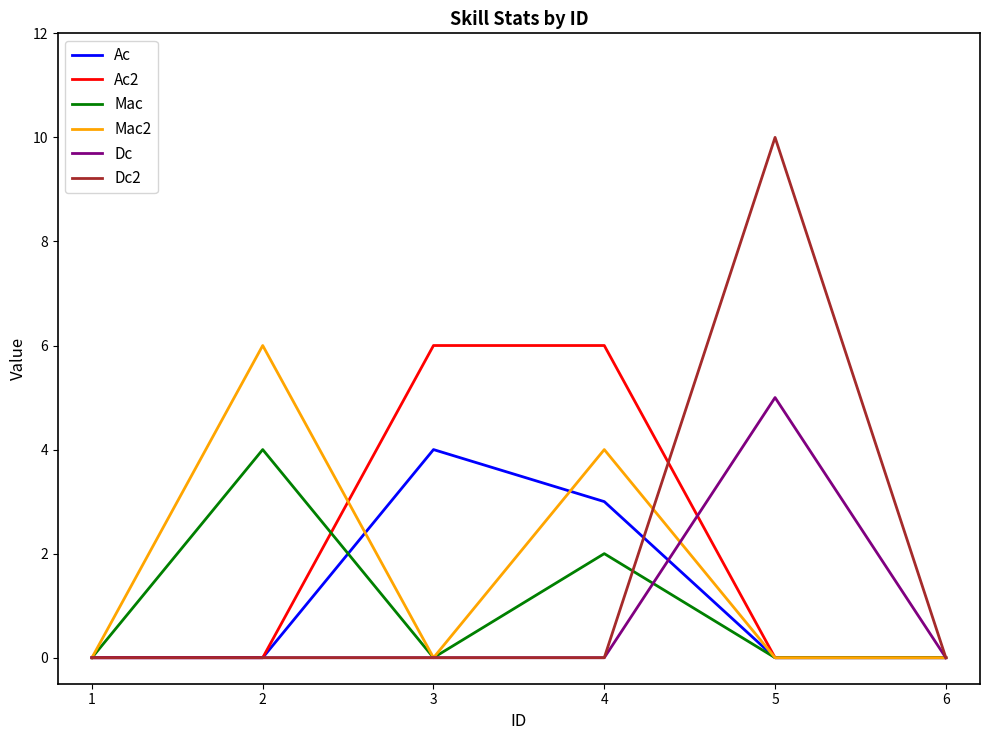

How many lines are shown in the chart?

6